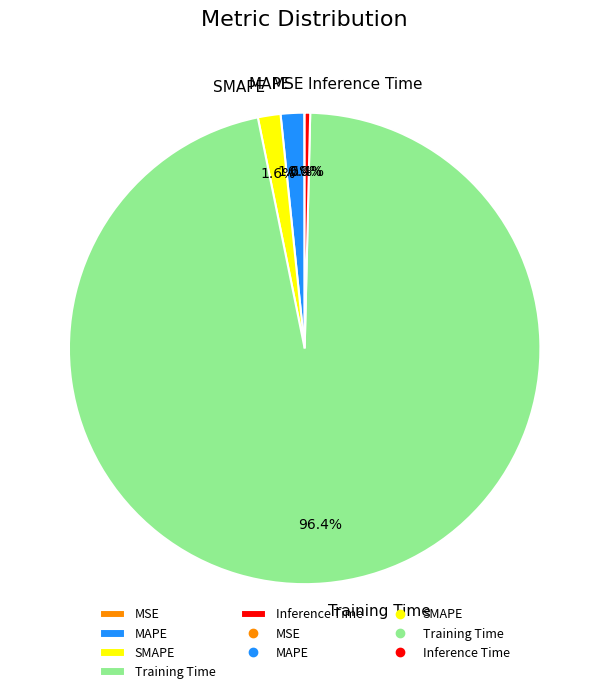

Which category has the biggest portion of the pie?

Training Time